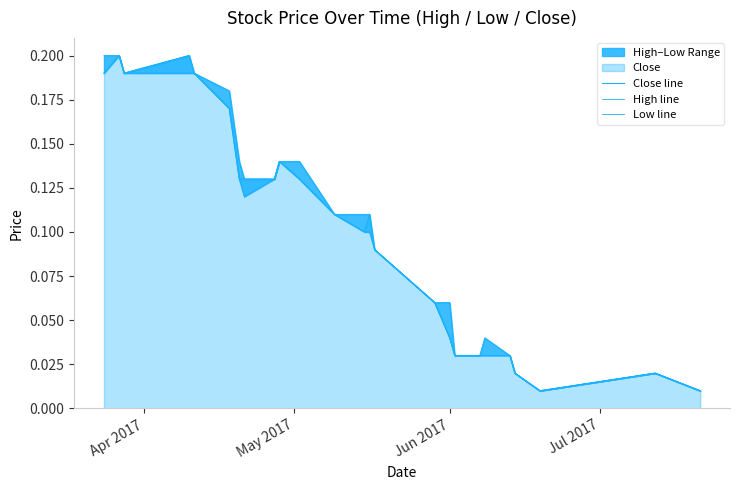

List the series in order of their peak value, lowest first.

Close line, High line, Low line